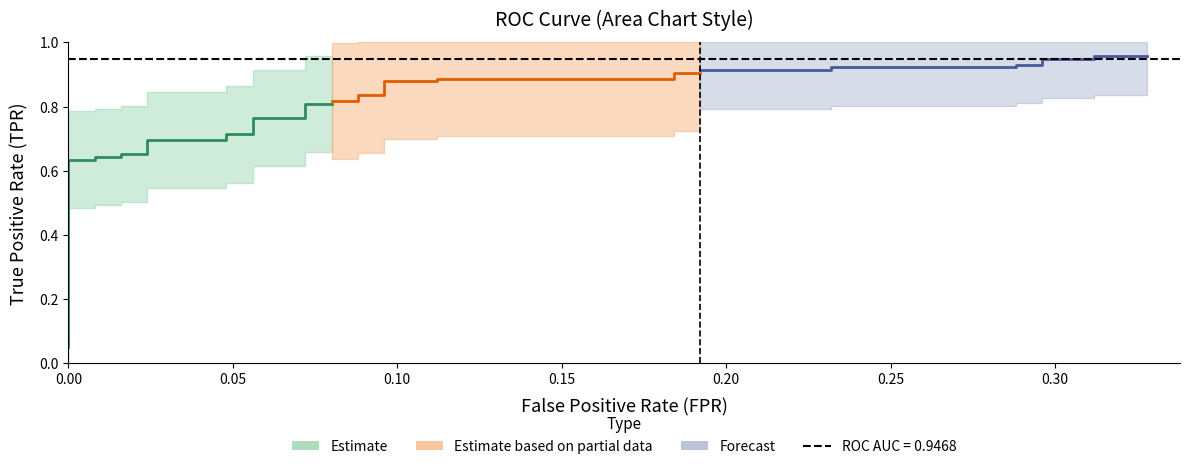

True or false: tpr and fpr intersect in this chart.

False